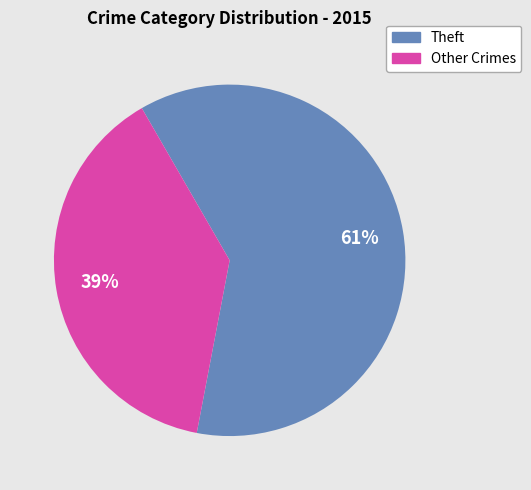

Is there any slice that represents more than half of the pie?

Yes